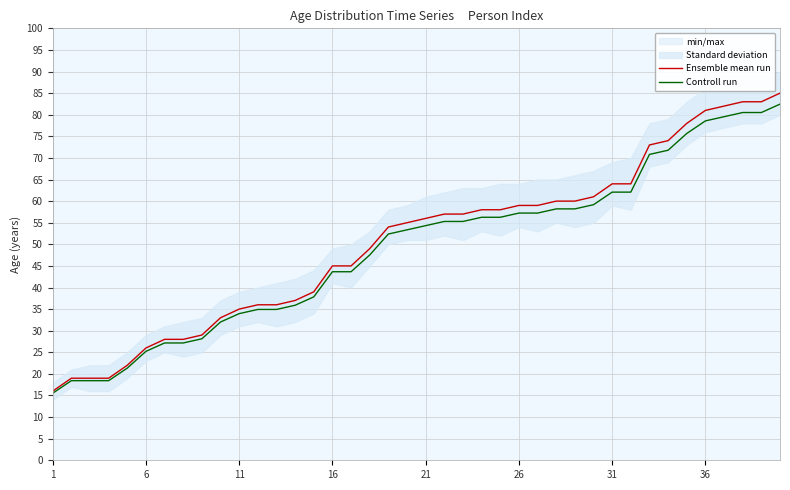

What is the difference between the maximum and minimum values in the Ensemble mean run series?

69.0